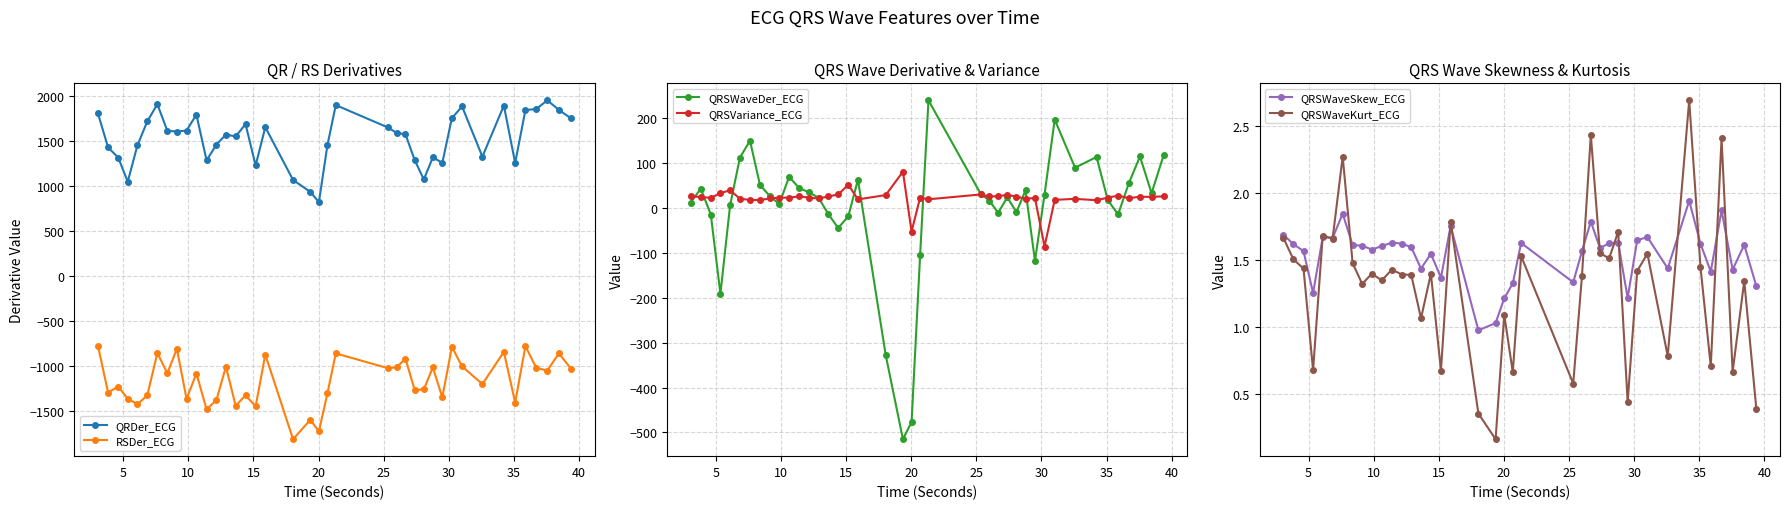

True or false: RSDer_ECG and QRDer_ECG intersect in this chart.

False